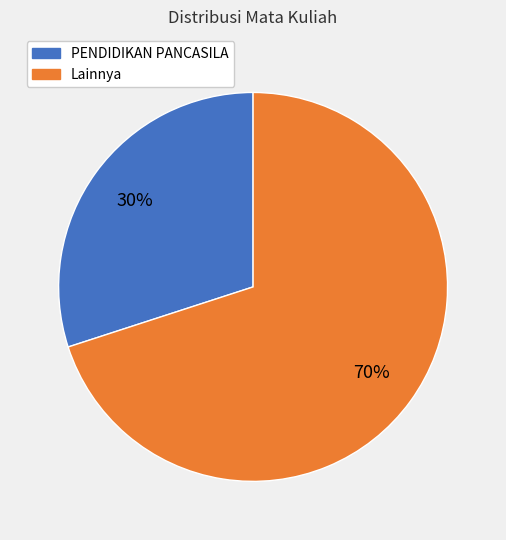

To the nearest percent, what is the difference between the largest and smallest slice percentages?

40%